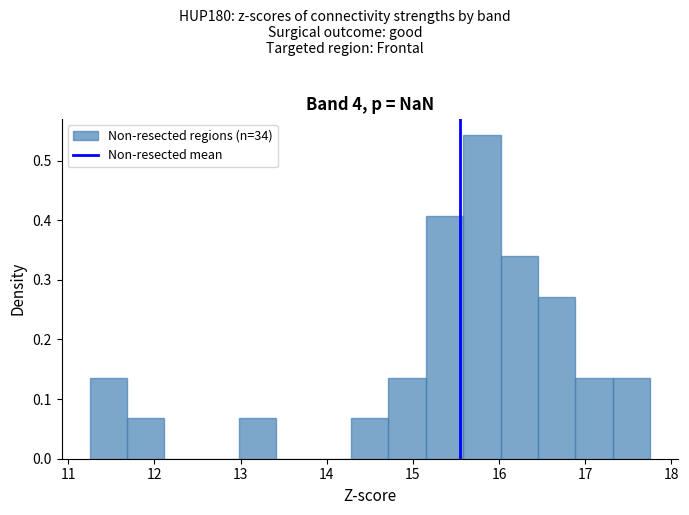

Reading left to right, transcribe this chart: for each bar, give the range it covers on the x-axis and its height. Neither the bar edges nor the heights are printed on the chart, so give them approximately, as read against the axes.

11.3 to 11.7: 0.14
11.7 to 12.1: 0.07
12.1 to 12.6: 0
12.6 to 13.0: 0
13.0 to 13.4: 0.07
13.4 to 13.9: 0
13.9 to 14.3: 0
14.3 to 14.7: 0.07
14.7 to 15.2: 0.14
15.2 to 15.6: 0.41
15.6 to 16.0: 0.54
16.0 to 16.5: 0.34
16.5 to 16.9: 0.27
16.9 to 17.3: 0.14
17.3 to 17.8: 0.14